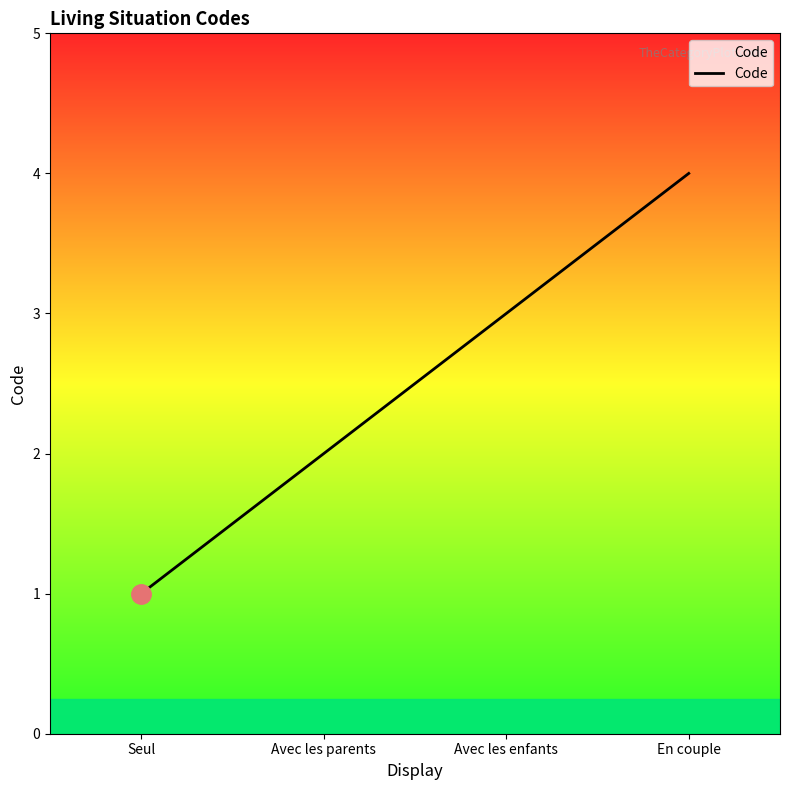

Where is the data nearest to the value 2?

Avec les parents